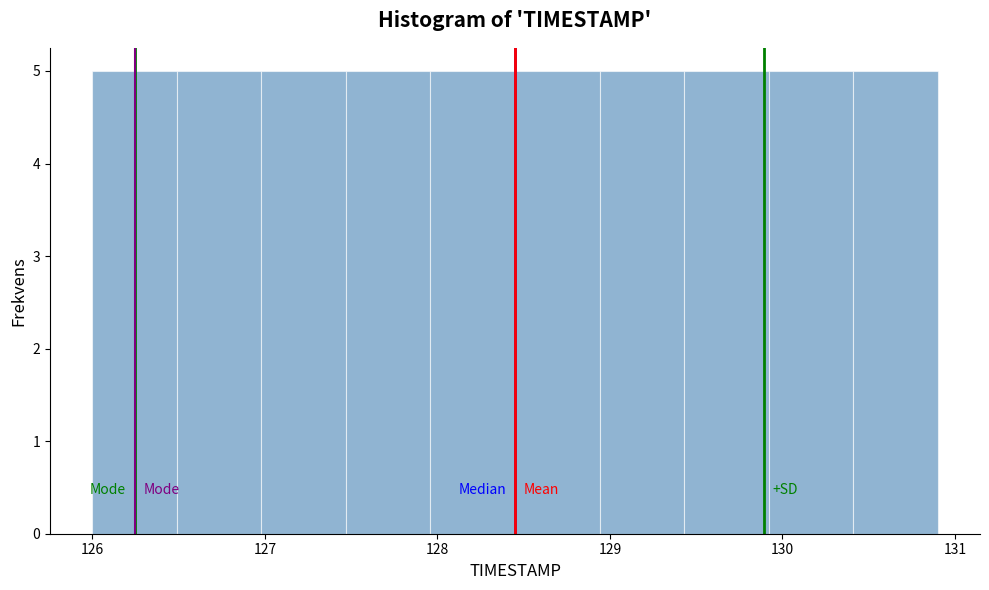

What is the height of the bar covering 126.49 to 126.98 on the x-axis? Neither the bar edges nor the heights are printed on the chart, so give them approximately, as read against the axes.

5